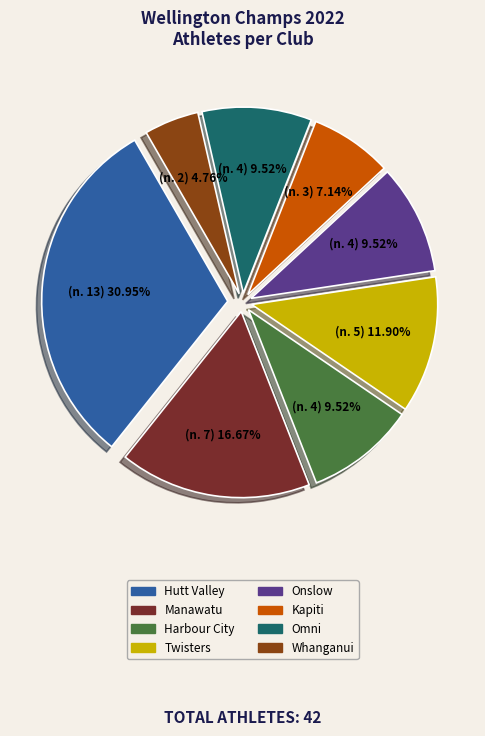

True or false: Twisters accounts for 12% of the total.

True